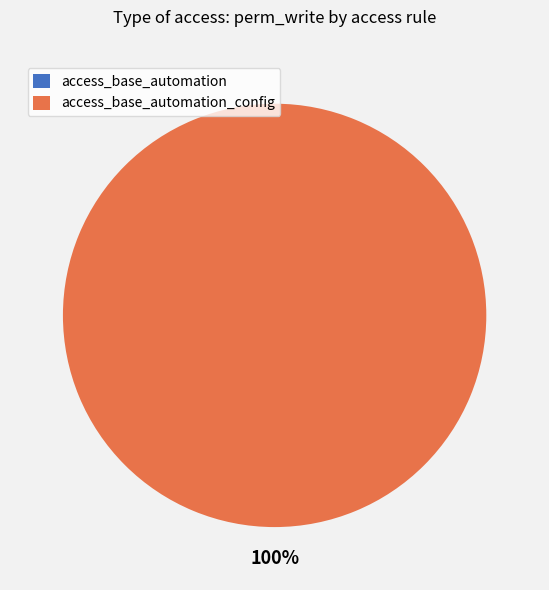

Is the sum of access_base_automation_config and access_base_automation greater than half?

Yes